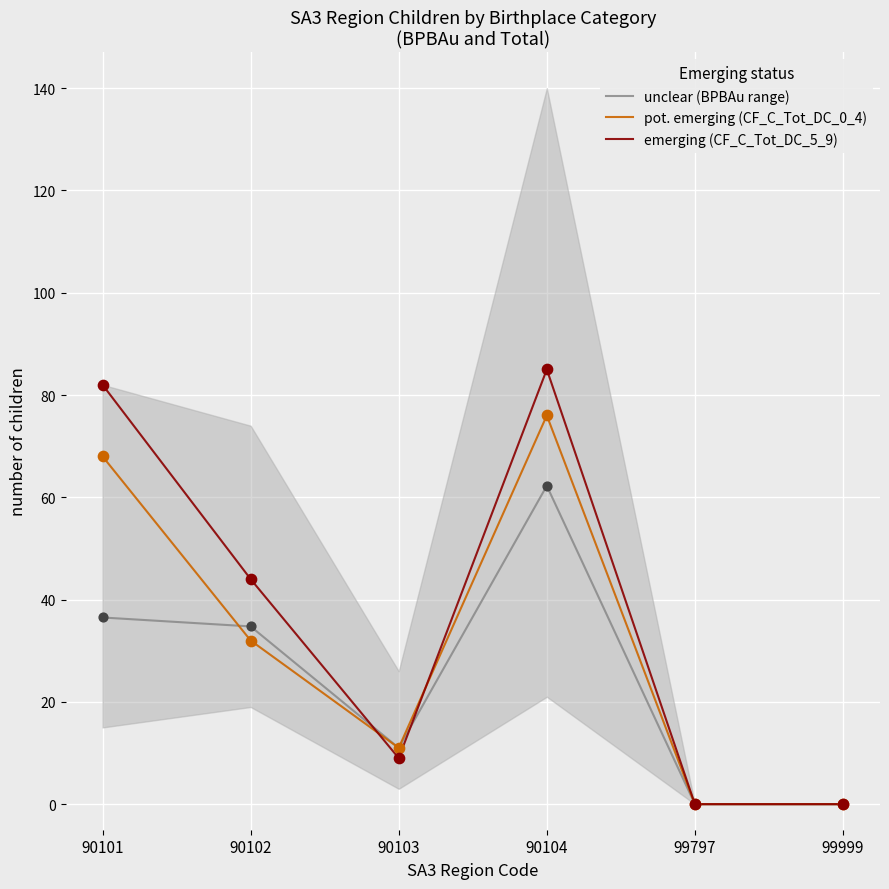

At which category is the sum across all series the highest?

90104